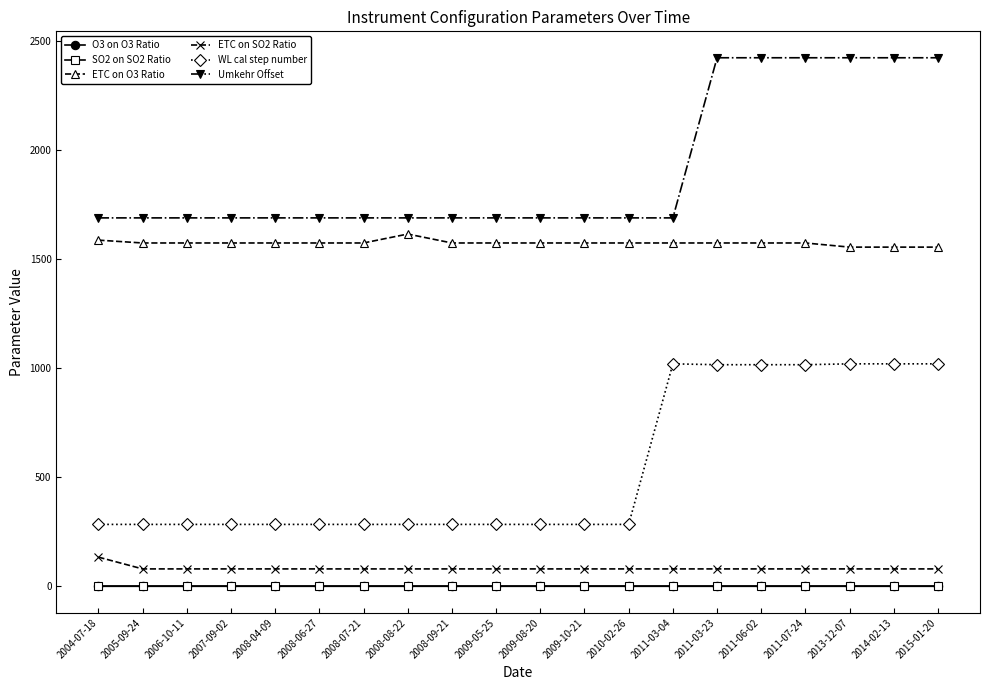

Between 2010-02-26 and 2011-03-04, which series saw the biggest shift?

WL cal step number